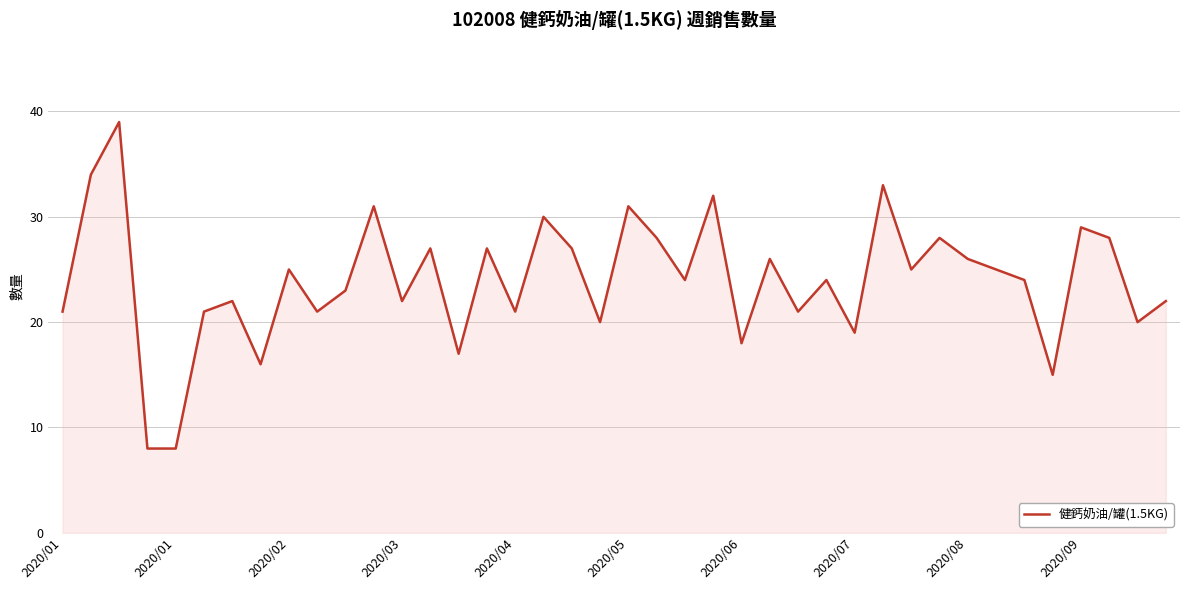

What is the average value?

24